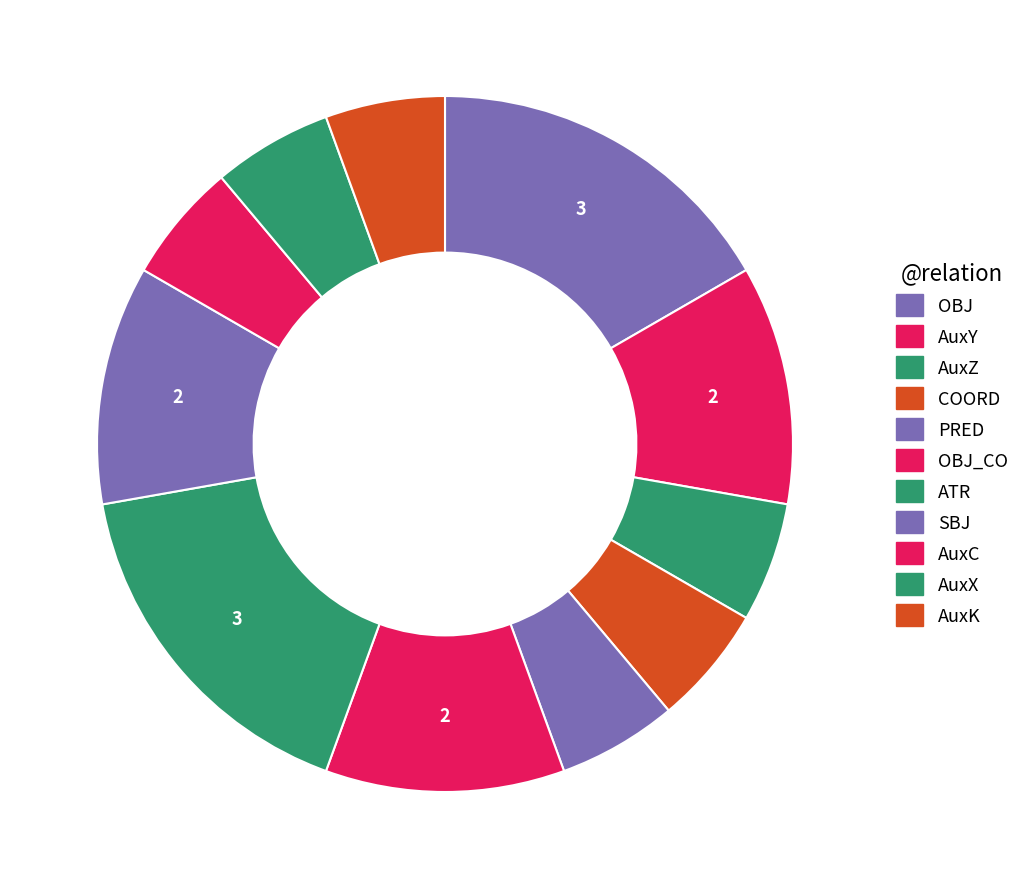

Count the number of slices in the pie.

11